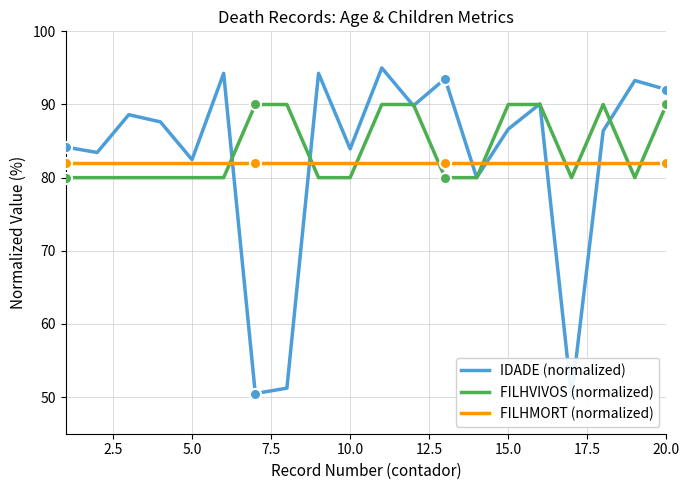

Reading left to right, extract all data points from this chart.

IDADE (normalized): 84.2	83.4	88.6	87.6	82.5	94.3	50.5	51.2	94.3	83.9	95.0	89.8	93.5	80.0	86.6	90.1	50.0	86.4	93.3	92.0
FILHVIVOS (normalized): 80.0	80.0	80.0	80.0	80.0	80.0	90.0	90.0	80.0	80.0	90.0	90.0	80.0	80.0	90.0	90.0	80.0	90.0	80.0	90.0
FILHMORT (normalized): 82.0	82.0	82.0	82.0	82.0	82.0	82.0	82.0	82.0	82.0	82.0	82.0	82.0	82.0	82.0	82.0	82.0	82.0	82.0	82.0